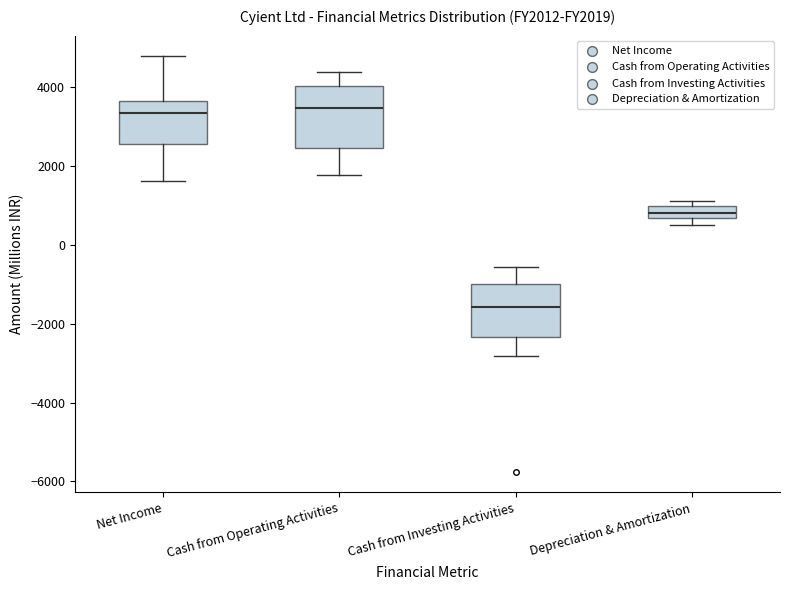

Where is the upper edge of the box for Cash from Operating Activities on the y-axis? The values are not printed on the chart, so give them approximately, as read against the axis.

4000